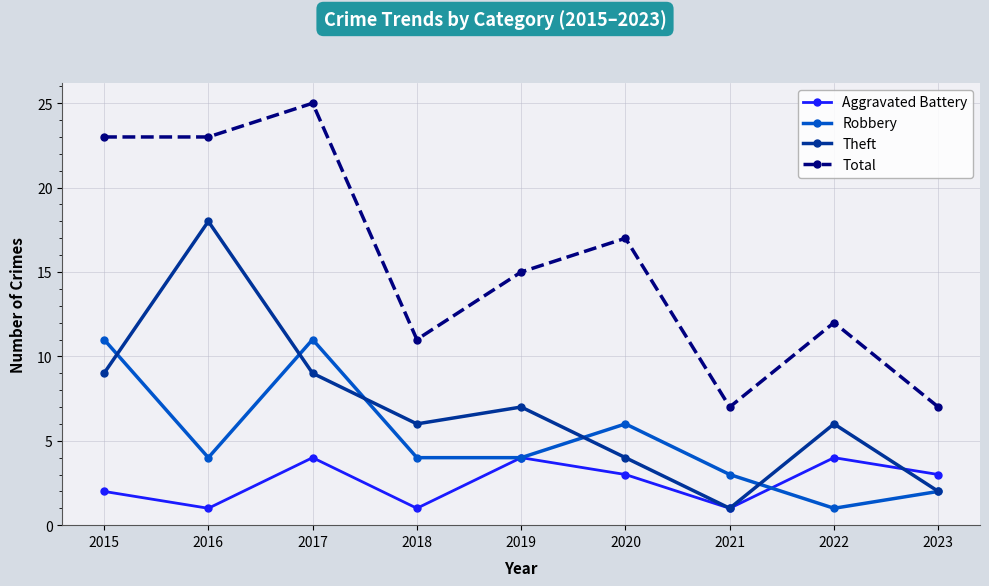

Which series has the largest total across all categories?

Total